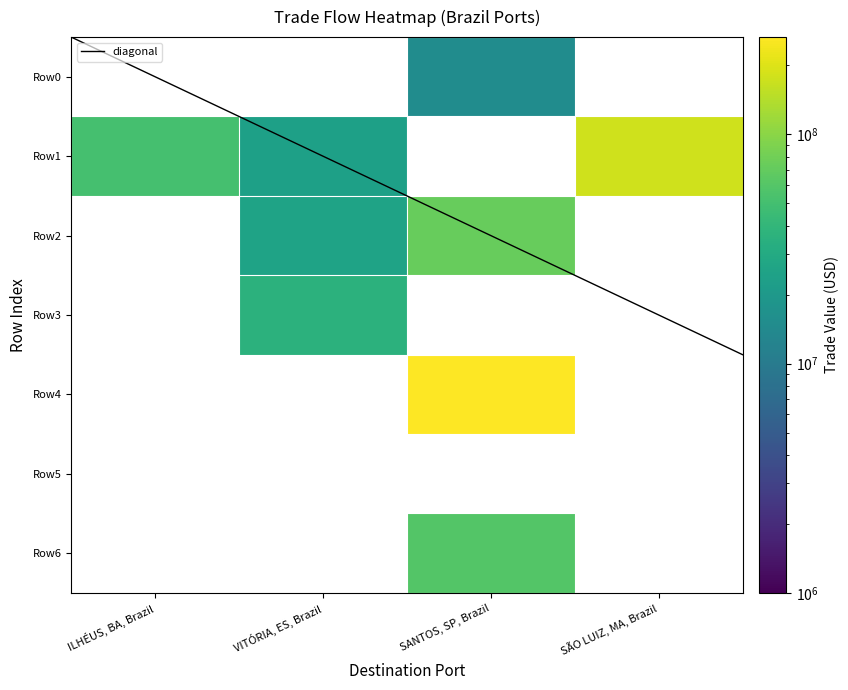

Reading left to right, extract all data points from this chart.

Row0: 0=0.0	1=0.0	2=14994911.0	3=0.0
Row1: 0=51664435.9	1=23777777.9	2=0.0	3=178659072.5
Row2: 0=0.0	1=25488806.4	2=72830417.2	3=0.0
Row3: 0=0.0	1=36322721.7	2=0.0	3=0.0
Row4: 0=0.0	1=0.0	2=265623583.7	3=0.0
Row5: 0=0.0	1=0.0	2=0.0	3=0.0
Row6: 0=0.0	1=0.0	2=60159600.0	3=0.0